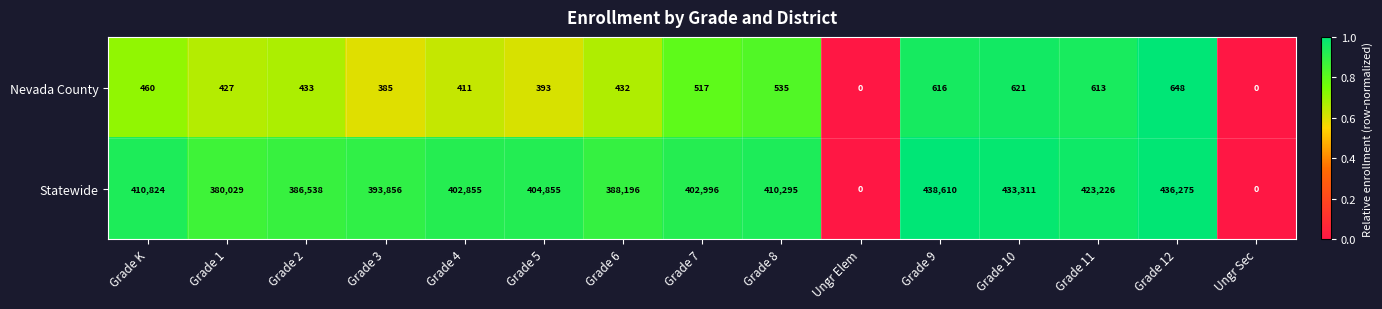

Reading left to right, list all the values displayed in this chart.

Nevada County: 460	427	433	385	411	393	432	517	535	0	616	621	613	648	0
Statewide: 410824	380029	386538	393856	402855	404855	388196	402996	410295	0	438610	433311	423226	436275	0